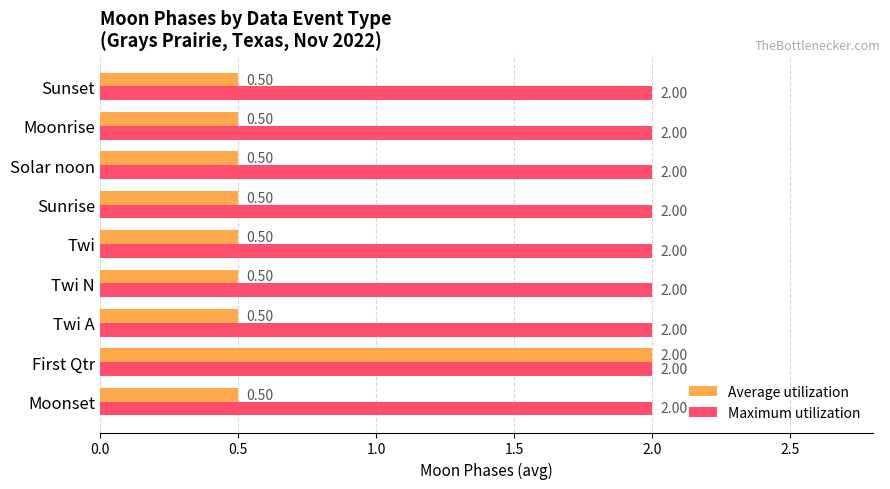

At which label does Average utilization reach its peak?

First Qtr